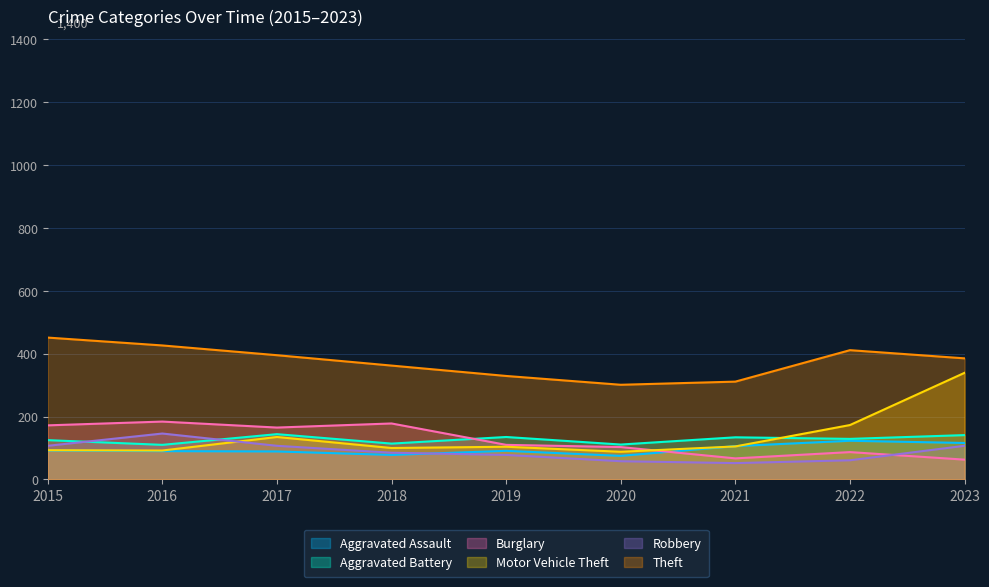

What are all the series names shown in the legend?

Aggravated Assault, Aggravated Battery, Burglary, Motor Vehicle Theft, Robbery, Theft